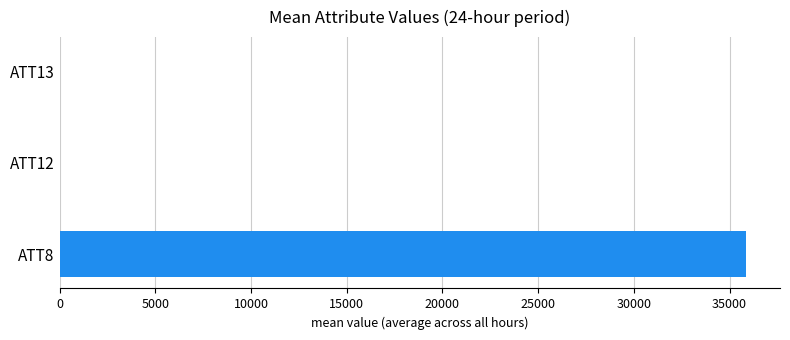

What is the sum of all values?

35888.4